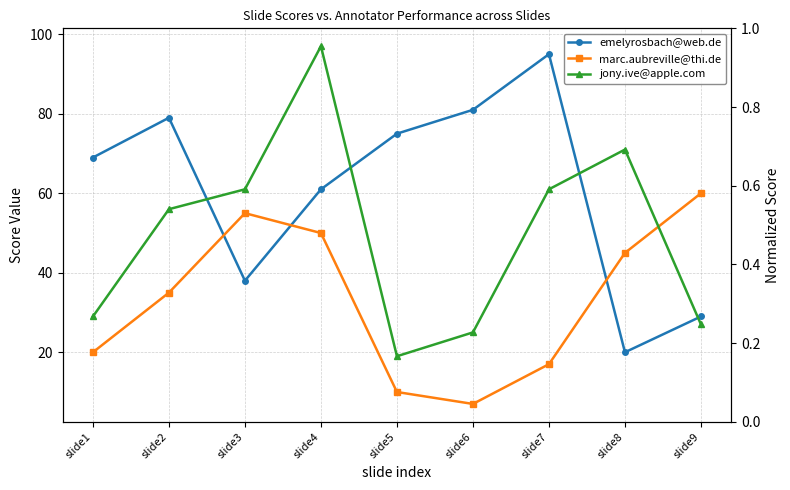

Reading left to right, list all the values displayed in this chart.

emelyrosbach@web.de: slide1=69	slide2=79	slide3=38	slide4=61	slide5=75	slide6=81	slide7=95	slide8=20	slide9=29
marc.aubreville@thi.de: slide1=20	slide2=35	slide3=55	slide4=50	slide5=10	slide6=7	slide7=17	slide8=45	slide9=60
jony.ive@apple.com: slide1=29	slide2=56	slide3=61	slide4=97	slide5=19	slide6=25	slide7=61	slide8=71	slide9=27